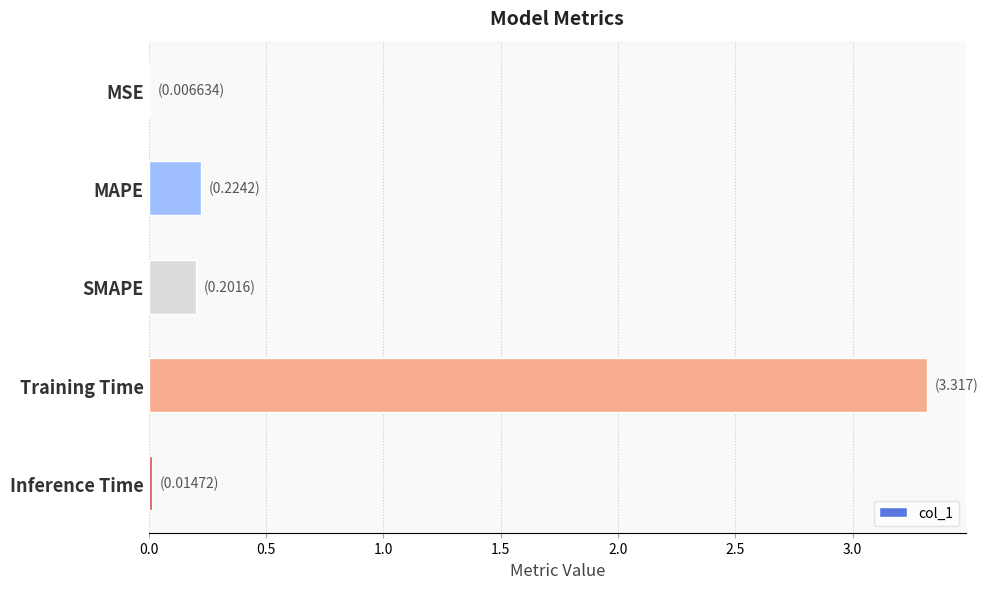

What is the greatest value displayed?

3.3